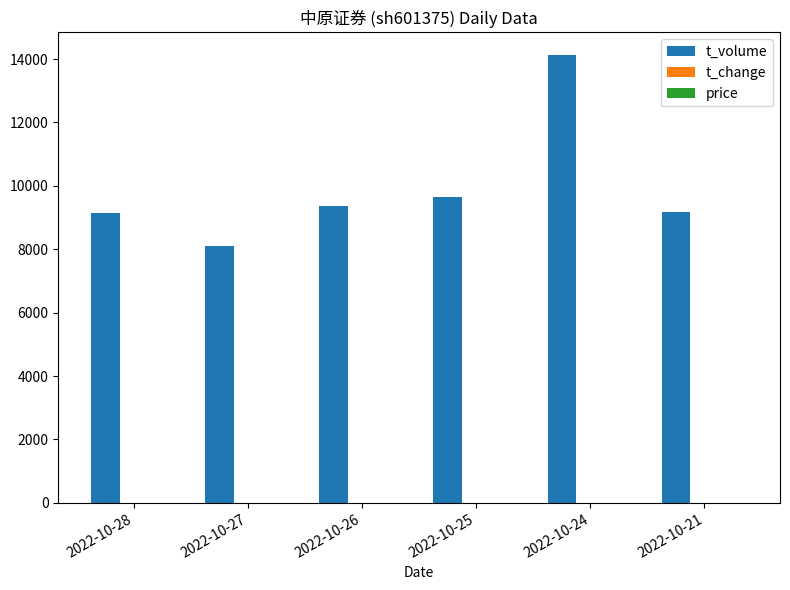

How many groups of bars are there?

6